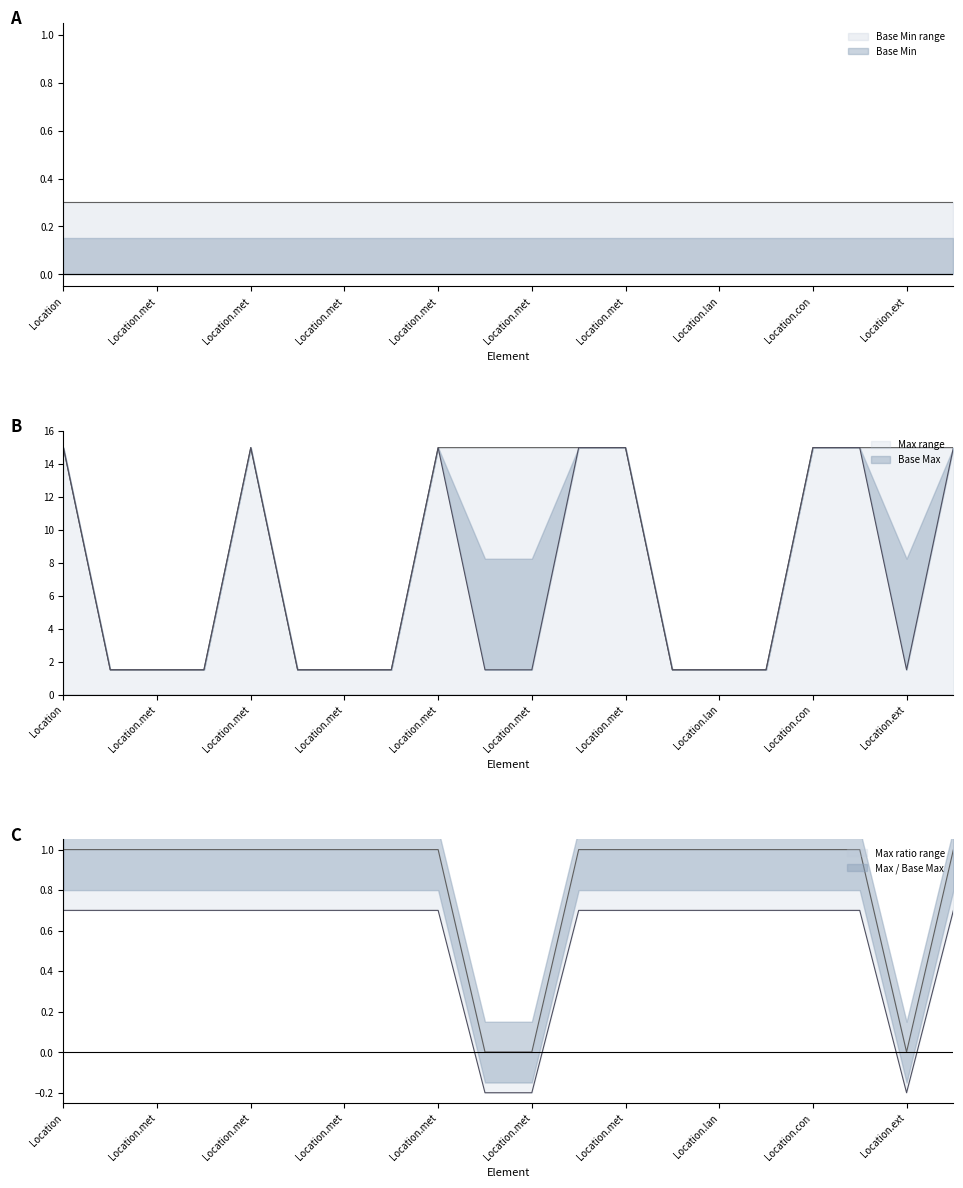

Is it true that Max_numeric equals 0.7 at Location.text?

False